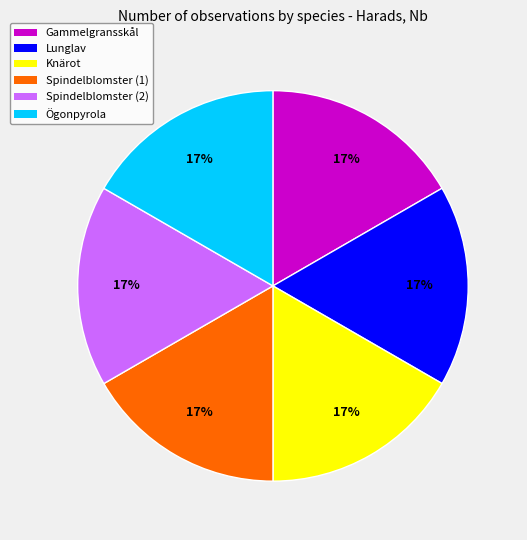

How many slices are in this pie chart?

6